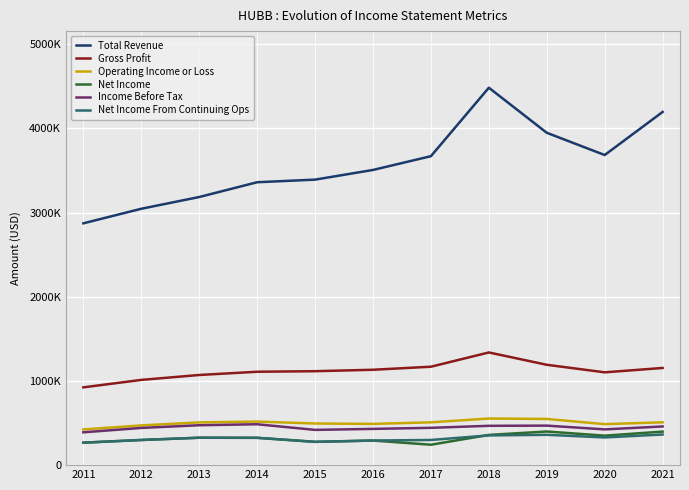

Does the chart have visible grid lines?

Yes